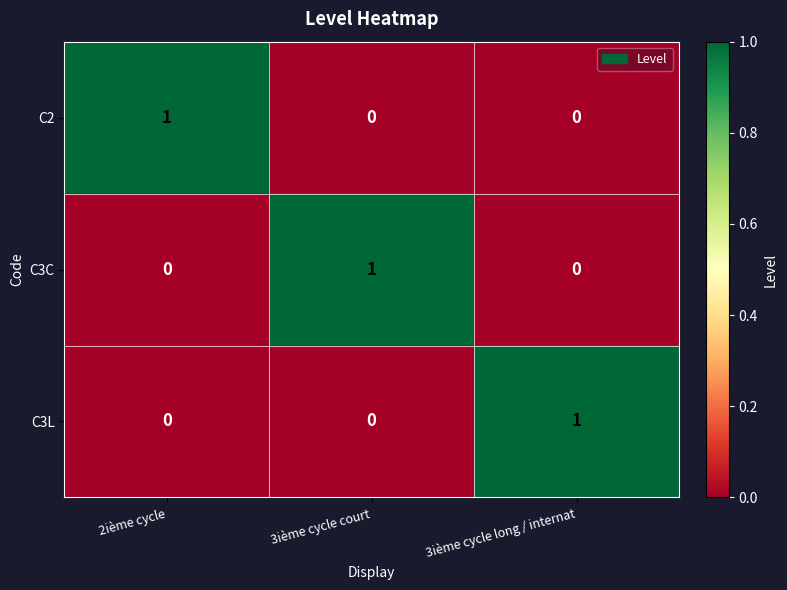

What is the difference between the highest and lowest values at 2ième cycle?

1